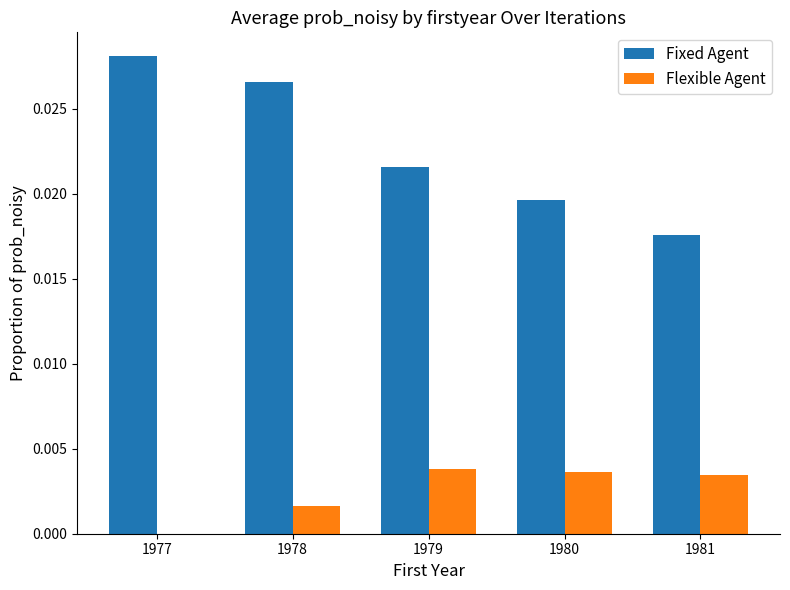

Is the value of Flexible Agent at 1981 greater than the value of Fixed Agent at 1981?

No